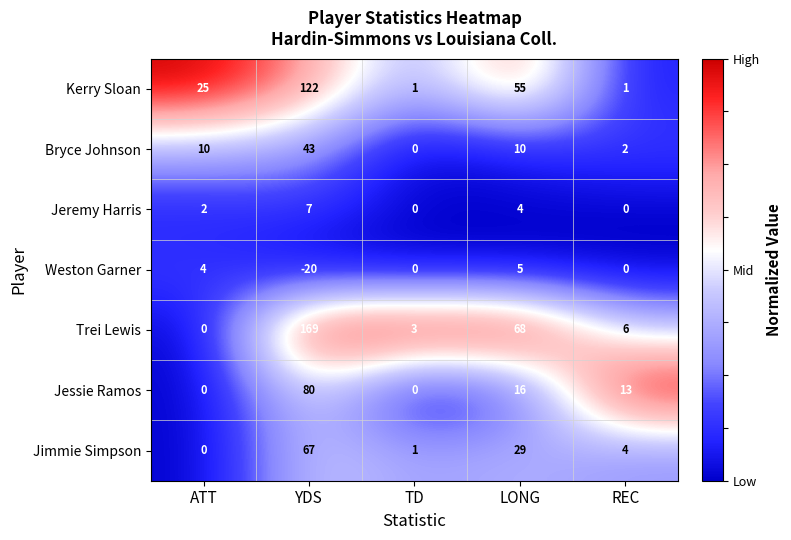

Which series has the largest range (max minus min)?

Trei Lewis